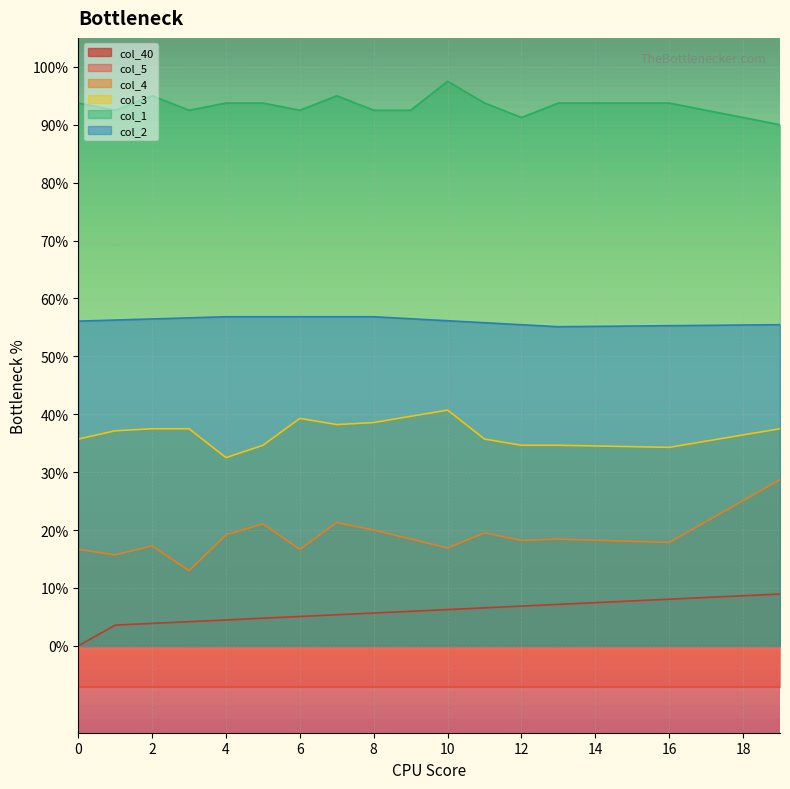

List the series in order of their peak value, highest first.

col_1, col_2, col_3, col_4, col_40